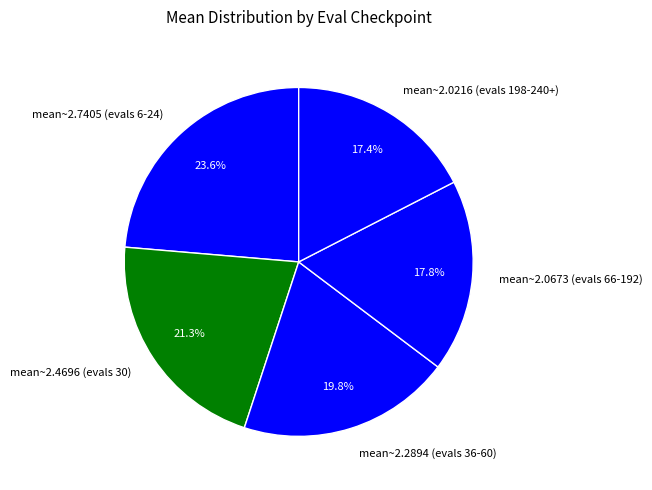

Combined, do mean~2.0673 (evals 66-192) and mean~2.7405 (evals 6-24) account for over 50%?

No